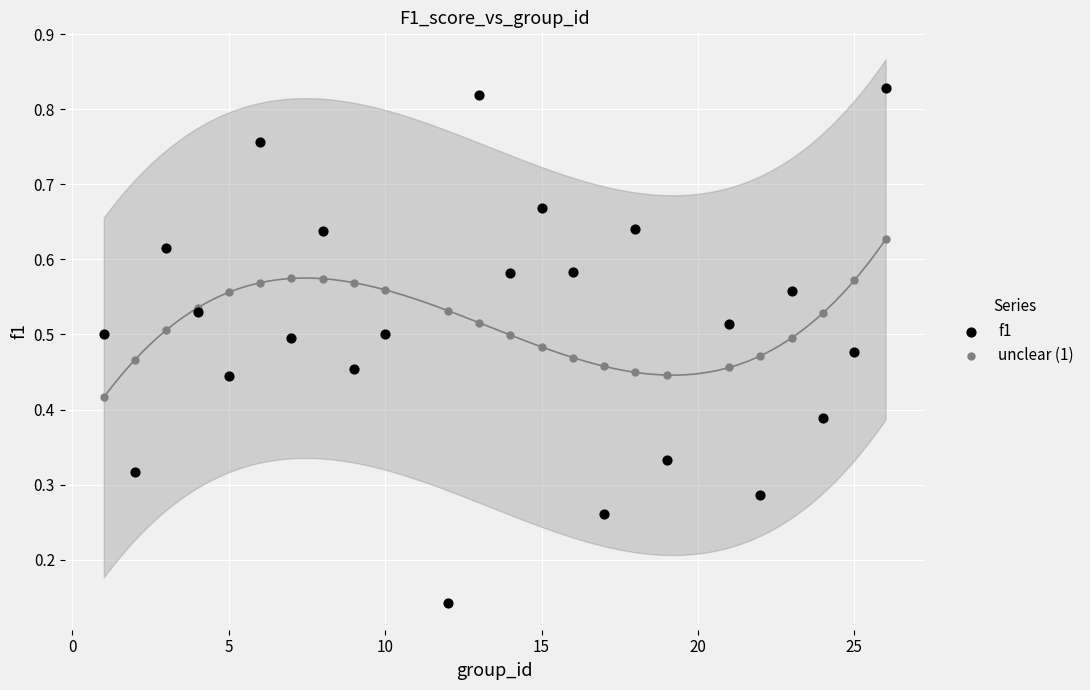

Which series has the widest spread of Y values?

f1